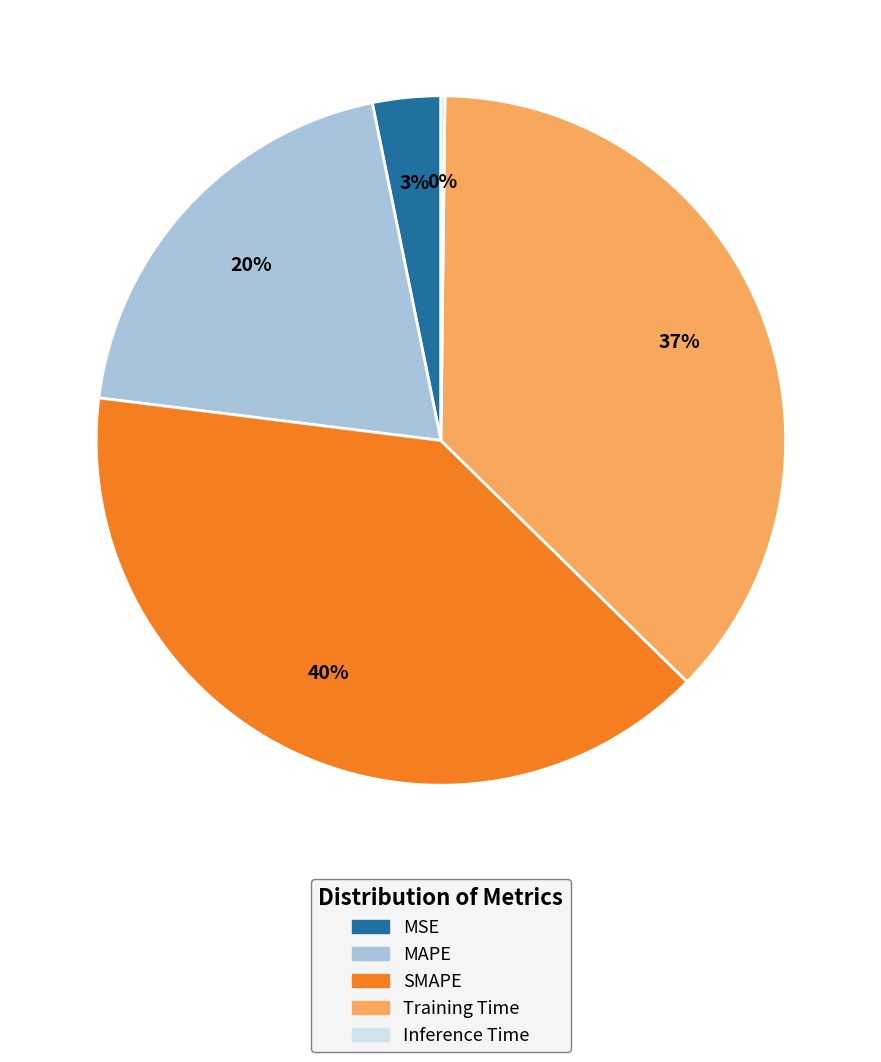

Combined, do Training Time and MAPE account for over 50%?

Yes